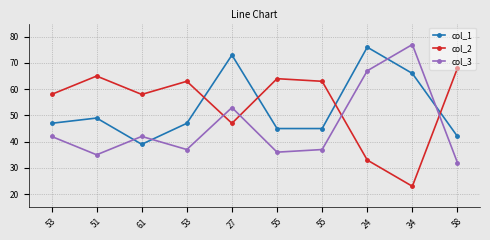

Is it true that col_1 equals 73 at 27?

True